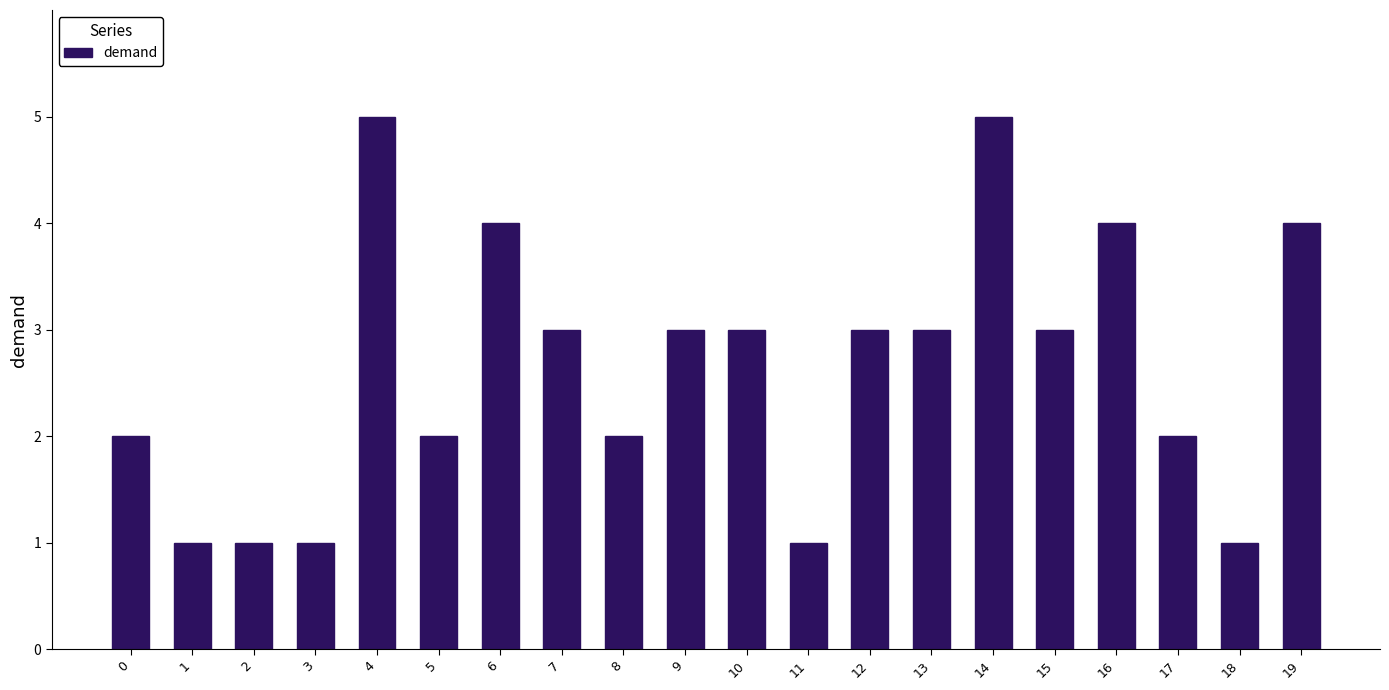

What is the value of the 14th bar from the left?

3